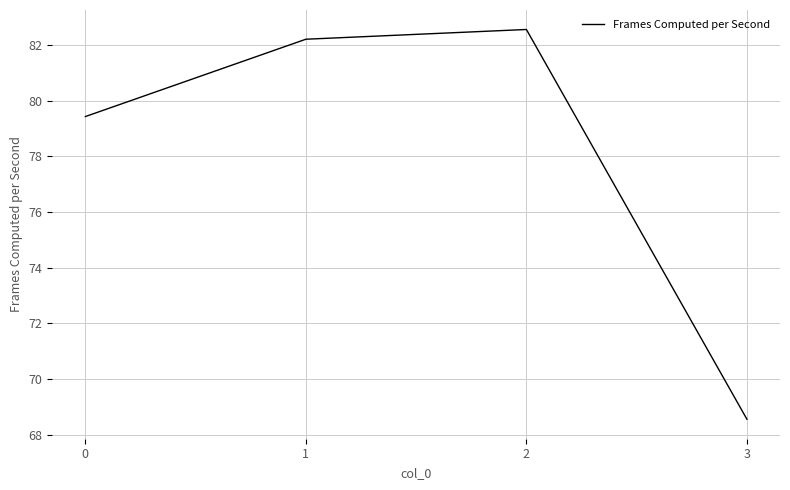

Count the number of data series in this chart.

1